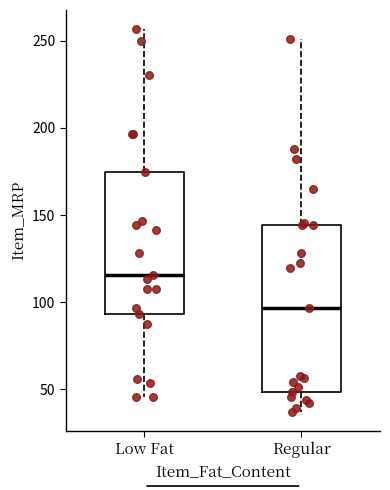

Comparing the boxes themselves (not the whiskers), which one is the tallest?

Regular